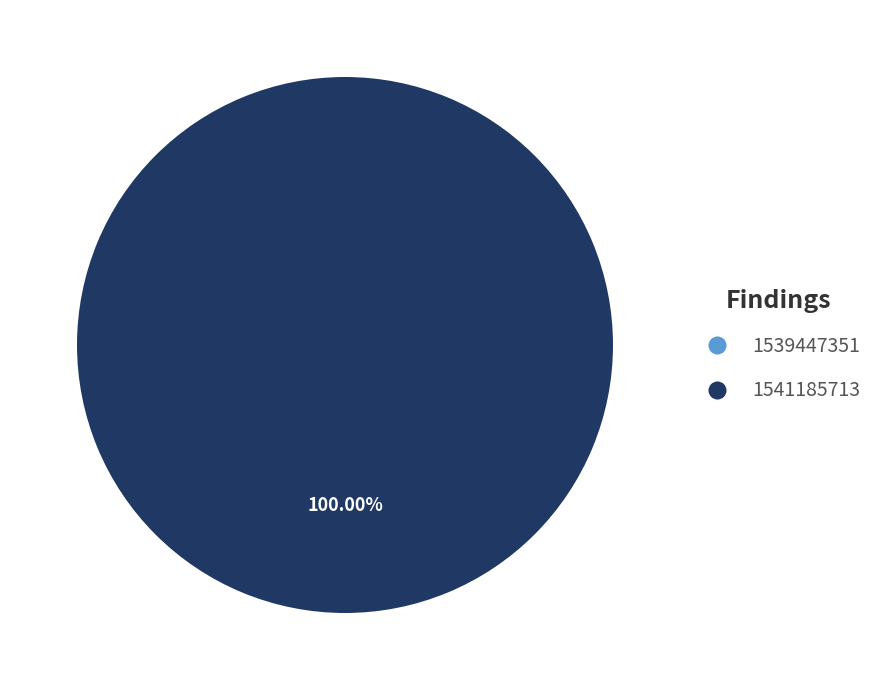

What is the majority slice?

1541185713